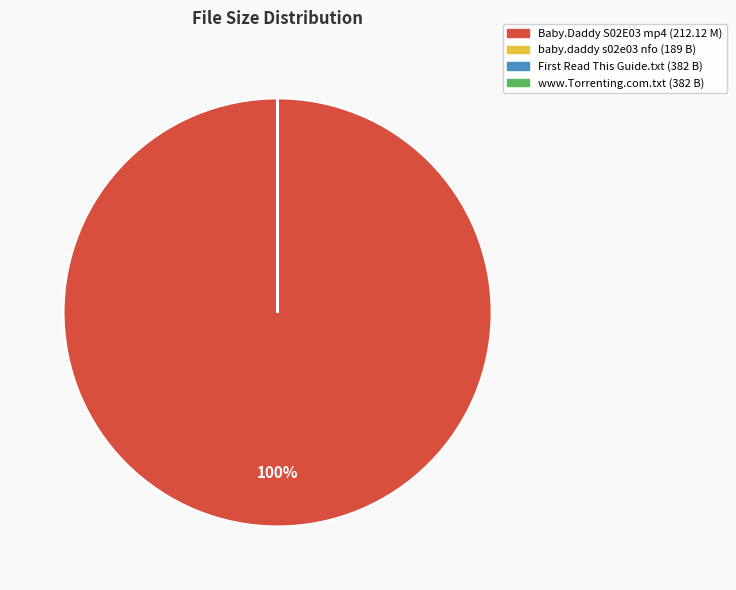

Which category has the biggest portion of the pie?

Baby.Daddy S02E03 mp4 (212.12 M)